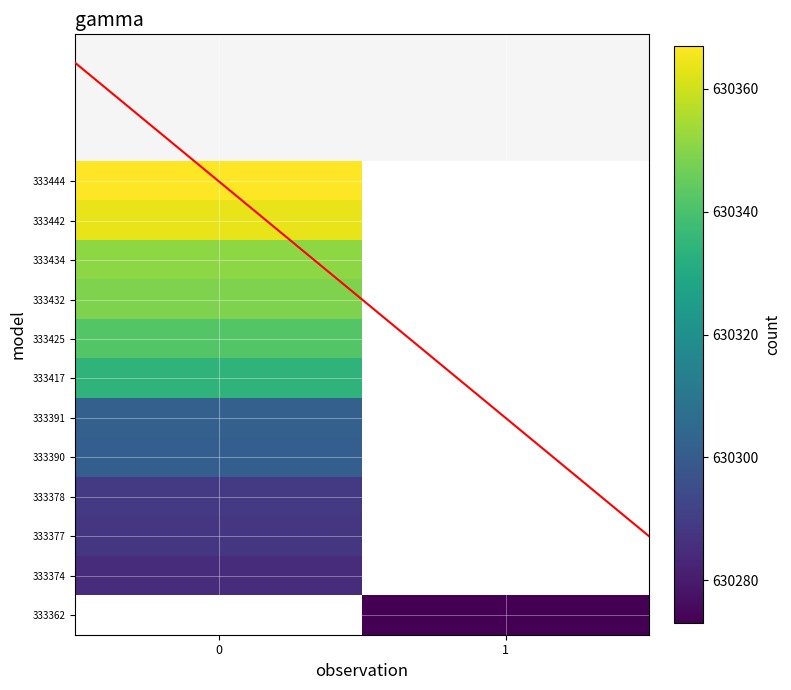

What is the total value across all series at 1?

630282